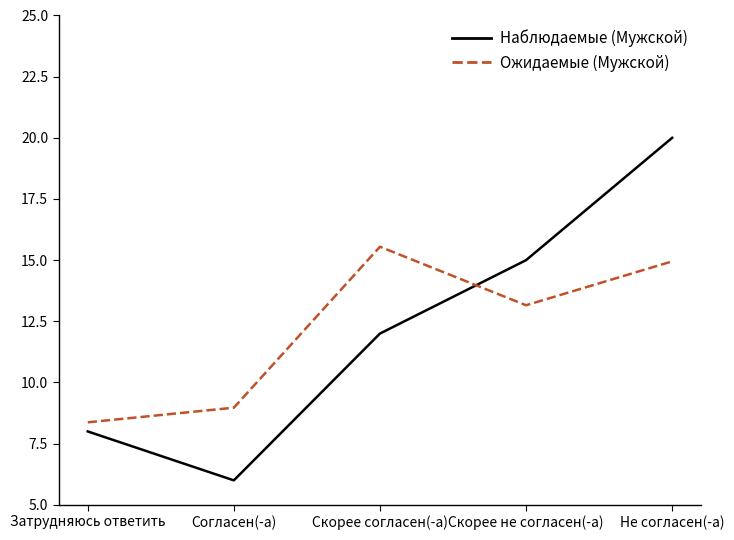

What position from the left is Скорее не согласен(-а)?

4